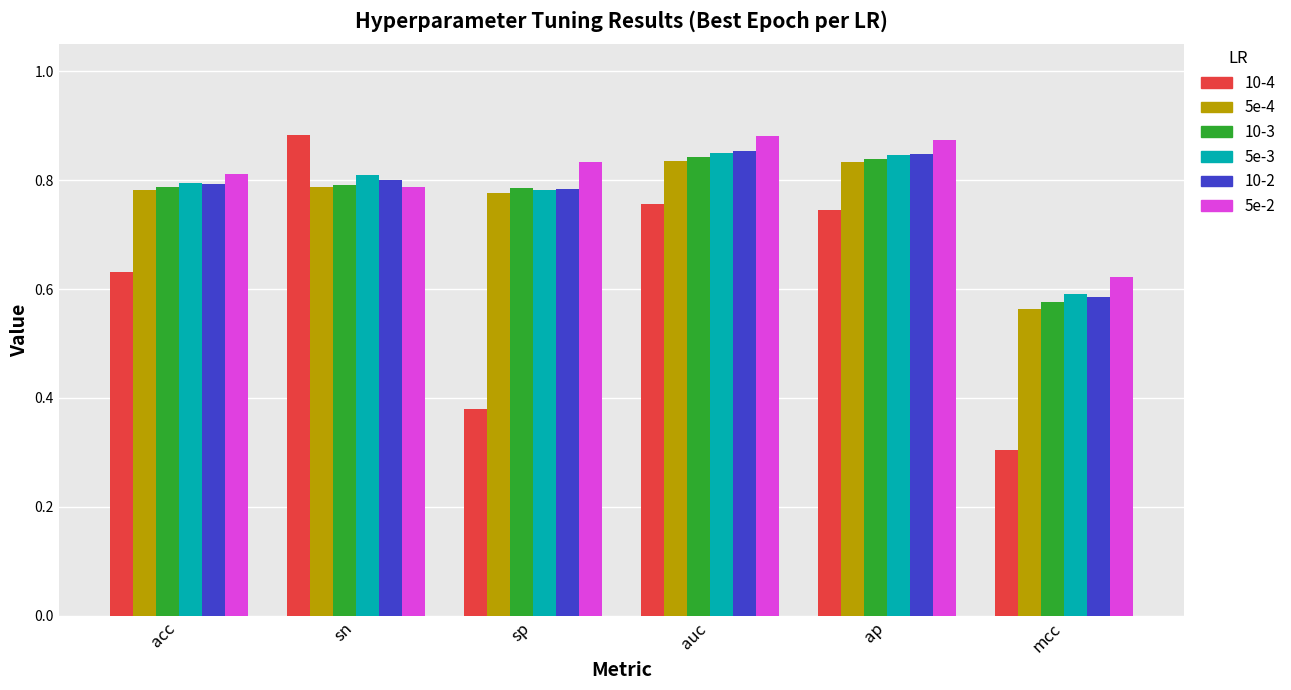

What is the label of the 3rd bar from the right?

auc